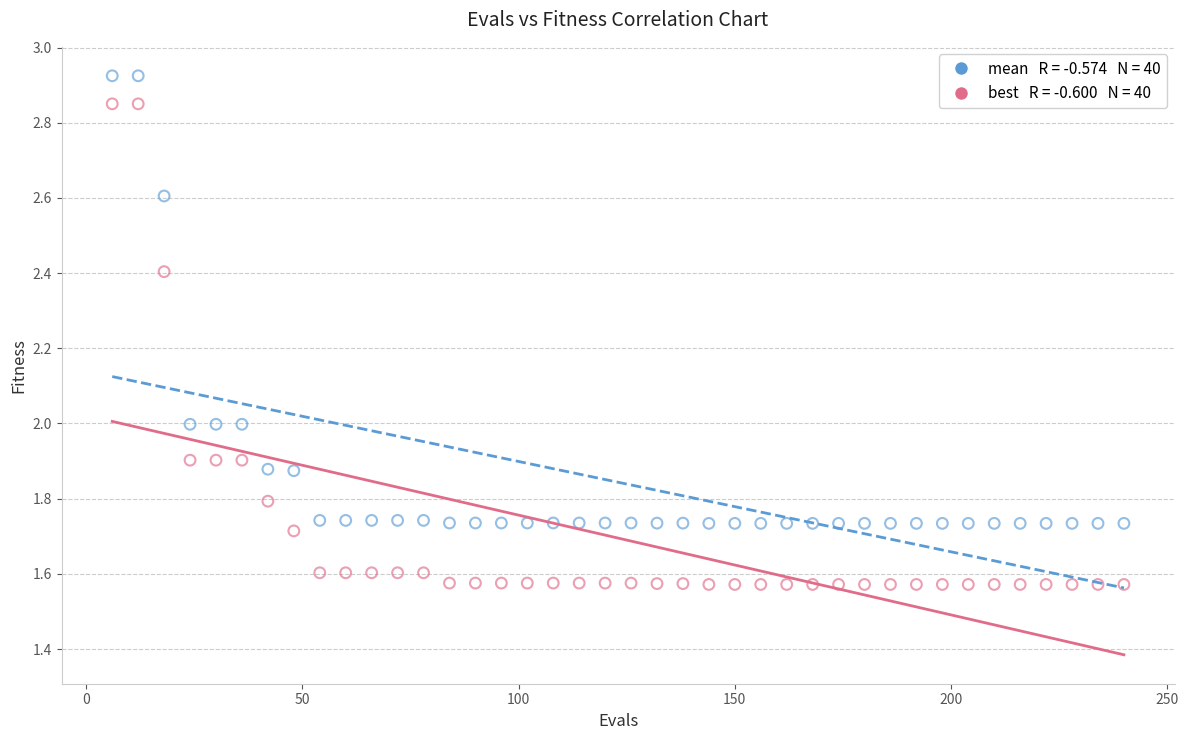

Across all data points, what is the range of X values (max minus min)?

234.0